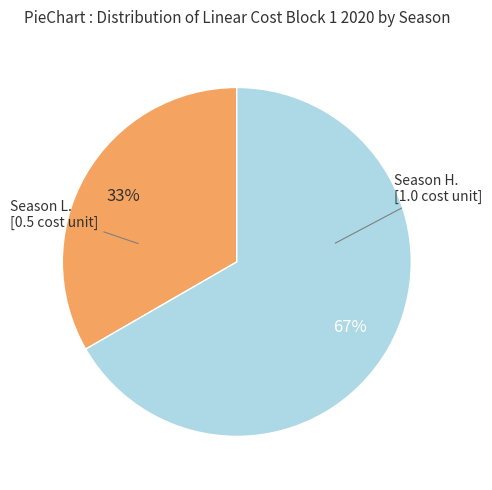

Does any single category account for the majority?

Yes